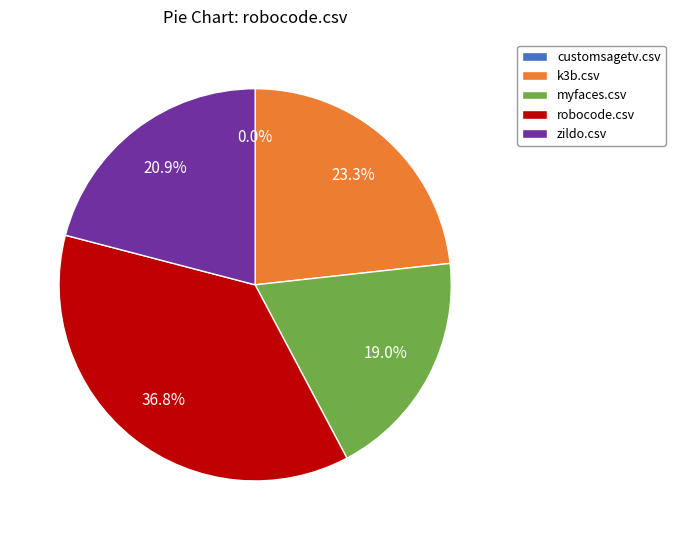

How many slices are in this pie chart?

5